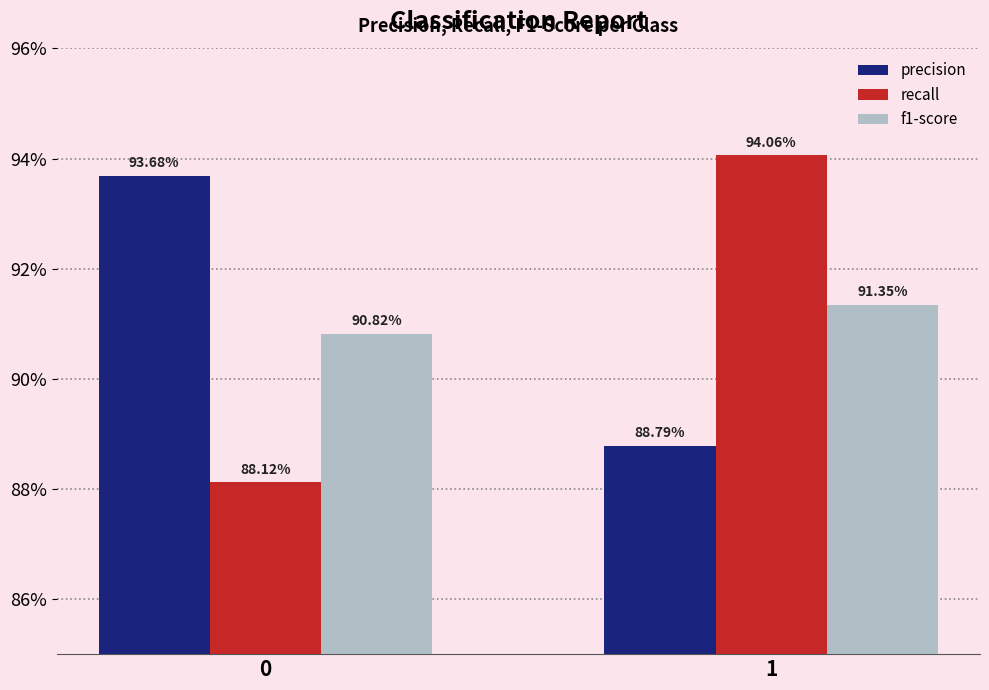

Reading right to left, transcribe all the data shown in this chart.

precision: 1=0.9	0=0.9
recall: 1=0.9	0=0.9
f1-score: 1=0.9	0=0.9